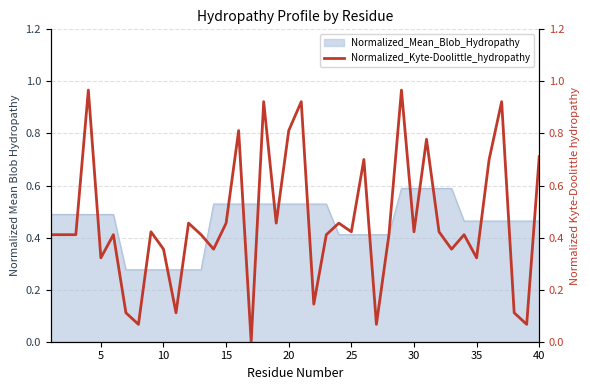

How many data points are above 0?

39